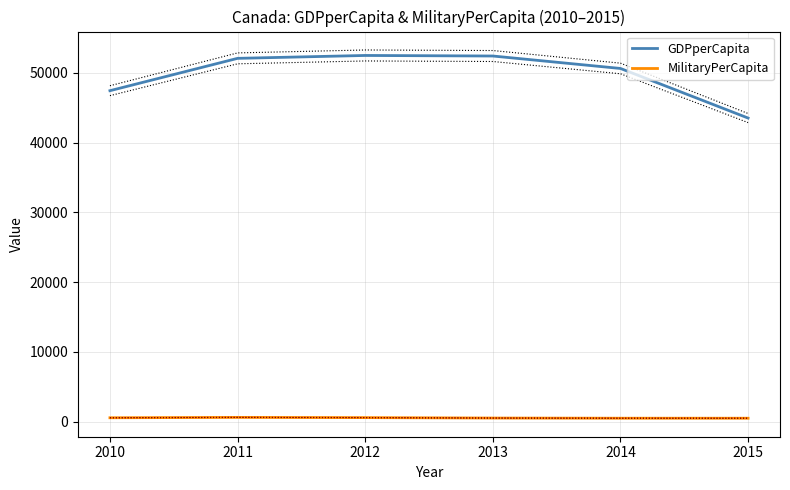

What is the lowest value of the GDPperCapita series?

43525.3